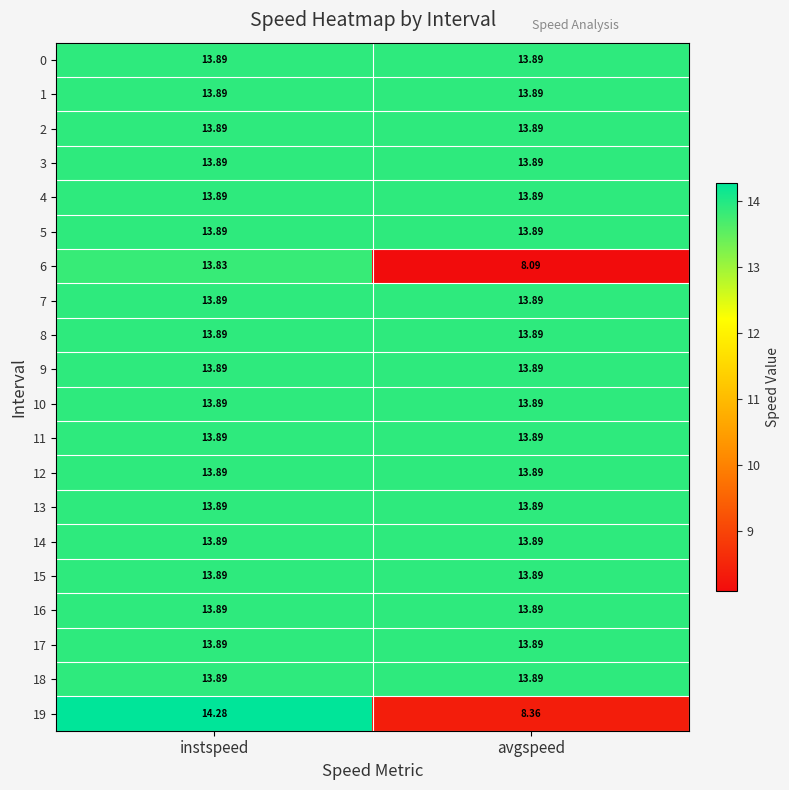

What is the greatest value displayed?

14.3